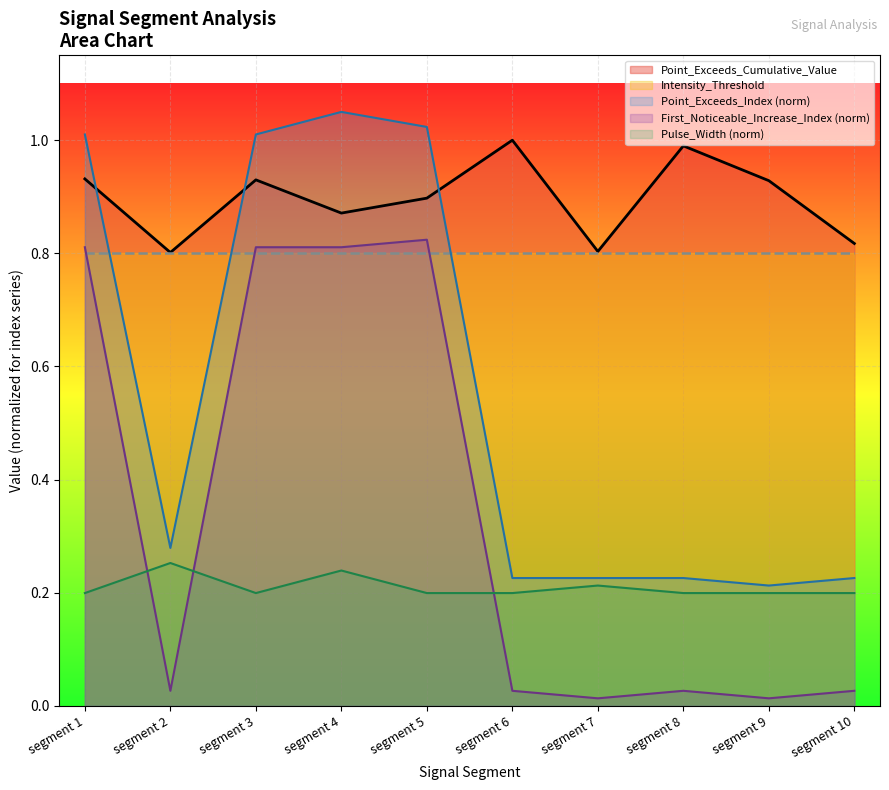

List the labels in order of value, largest first.

segment 6, segment 8, segment 1, segment 3, segment 9, segment 5, segment 4, segment 10, segment 7, segment 2